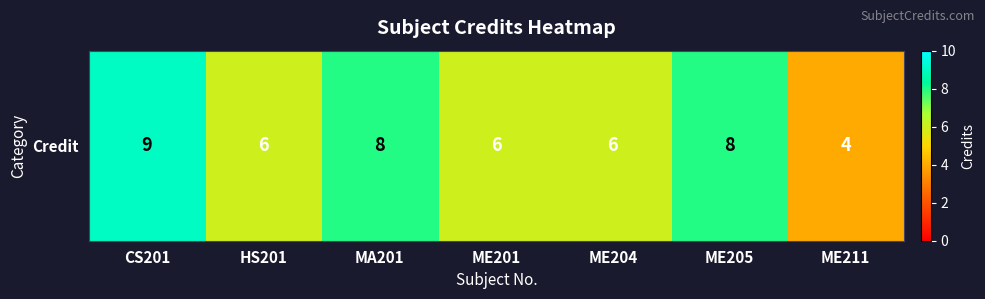

List the labels in order of value, smallest first.

ME211, HS201, ME201, ME204, MA201, ME205, CS201